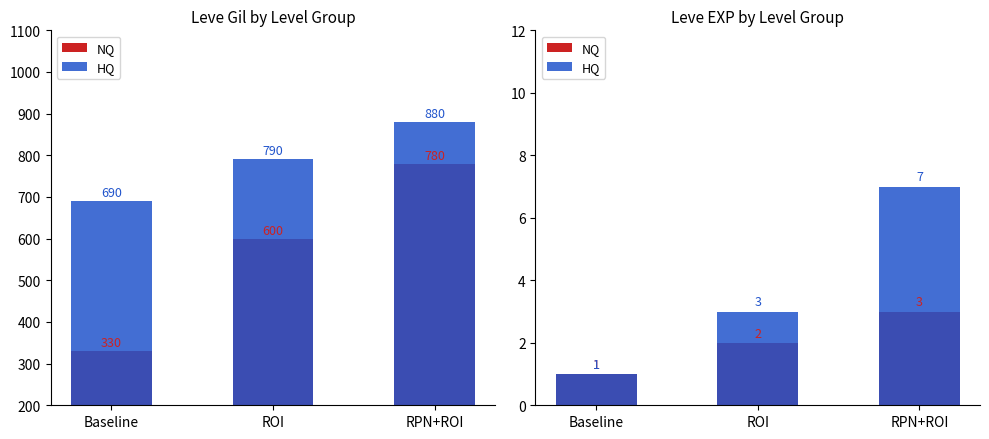

Rank the series by their average value, from lowest to highest.

NQ, HQ